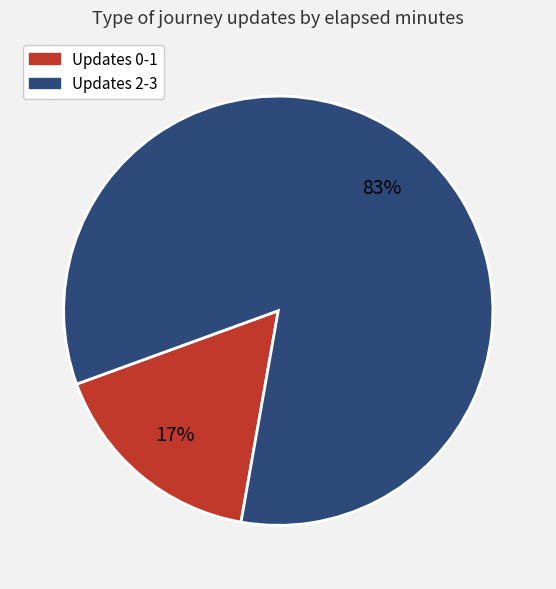

How many slices are in this pie chart?

2